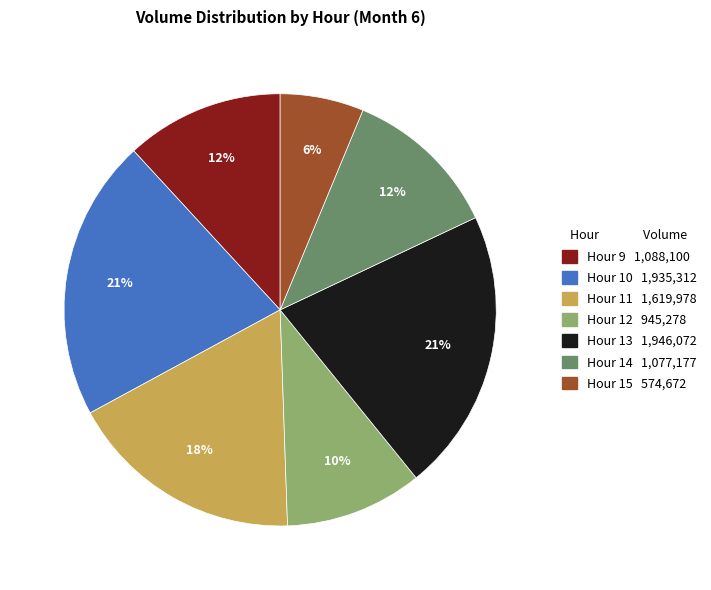

To the nearest percent, what is the difference between the largest and smallest slice percentages?

15%